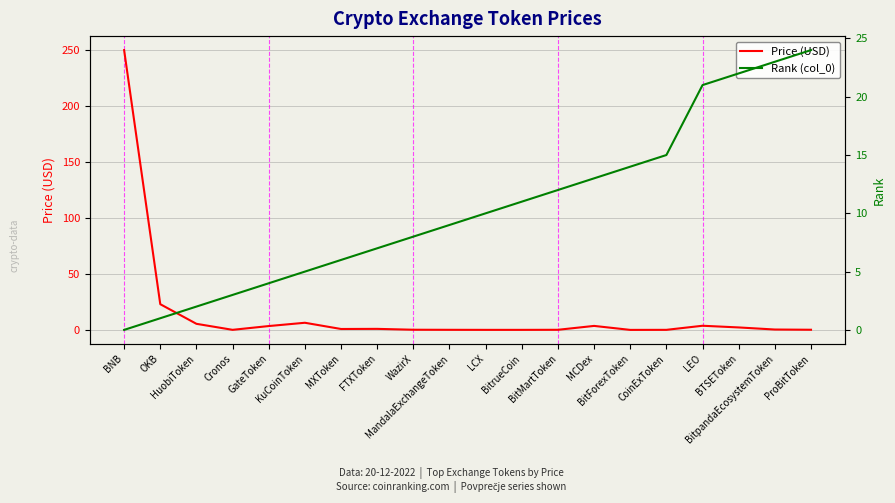

Which series has the widest spread of values?

Price (USD)